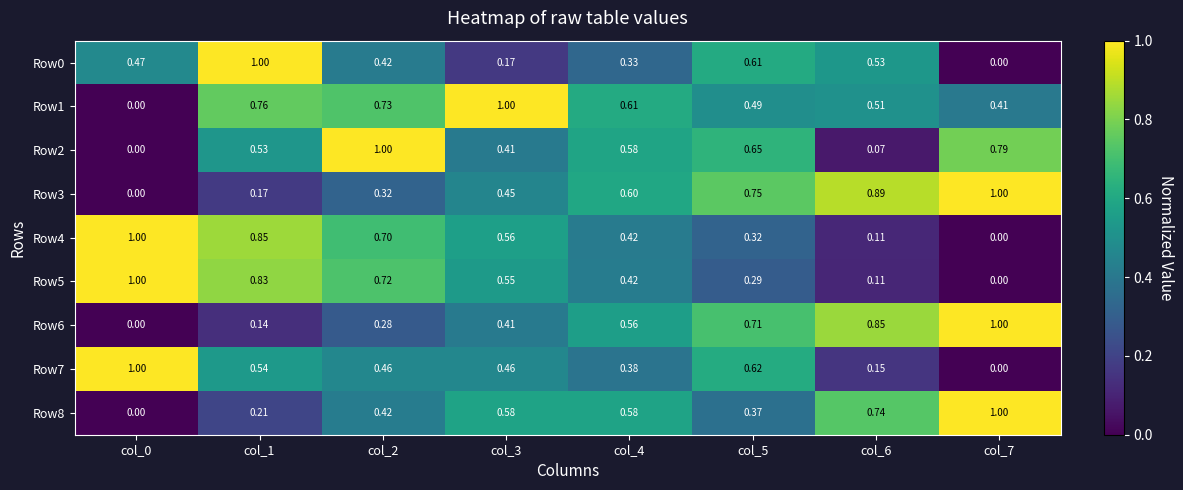

Reading right to left, extract all data points from this chart.

Row0: col_7=0.0	col_6=0.5	col_5=0.6	col_4=0.3	col_3=0.2	col_2=0.4	col_1=1.0	col_0=0.5
Row1: col_7=0.4	col_6=0.5	col_5=0.5	col_4=0.6	col_3=1.0	col_2=0.7	col_1=0.8	col_0=0.0
Row2: col_7=0.8	col_6=0.1	col_5=0.7	col_4=0.6	col_3=0.4	col_2=1.0	col_1=0.5	col_0=0.0
Row3: col_7=1.0	col_6=0.9	col_5=0.8	col_4=0.6	col_3=0.5	col_2=0.3	col_1=0.2	col_0=0.0
Row4: col_7=0.0	col_6=0.1	col_5=0.3	col_4=0.4	col_3=0.6	col_2=0.7	col_1=0.8	col_0=1.0
Row5: col_7=0.0	col_6=0.1	col_5=0.3	col_4=0.4	col_3=0.6	col_2=0.7	col_1=0.8	col_0=1.0
Row6: col_7=1.0	col_6=0.8	col_5=0.7	col_4=0.6	col_3=0.4	col_2=0.3	col_1=0.1	col_0=0.0
Row7: col_7=0.0	col_6=0.1	col_5=0.6	col_4=0.4	col_3=0.5	col_2=0.5	col_1=0.5	col_0=1.0
Row8: col_7=1.0	col_6=0.7	col_5=0.4	col_4=0.6	col_3=0.6	col_2=0.4	col_1=0.2	col_0=0.0